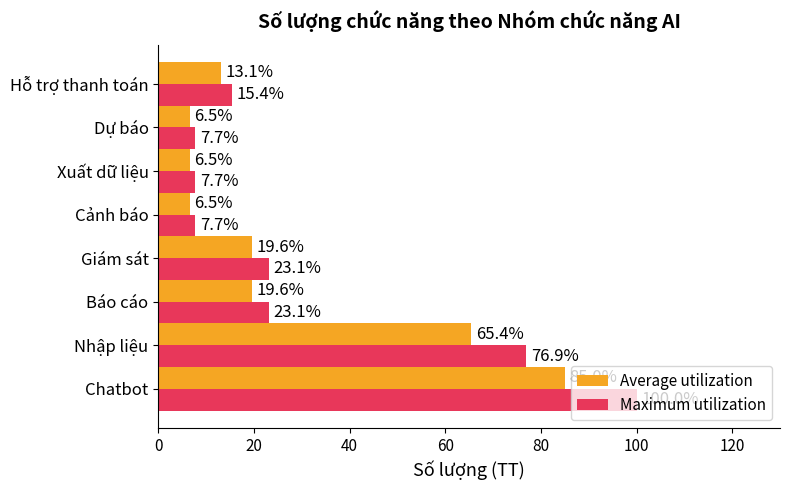

Where is Maximum utilization nearest to the value 53?

Nhập liệu